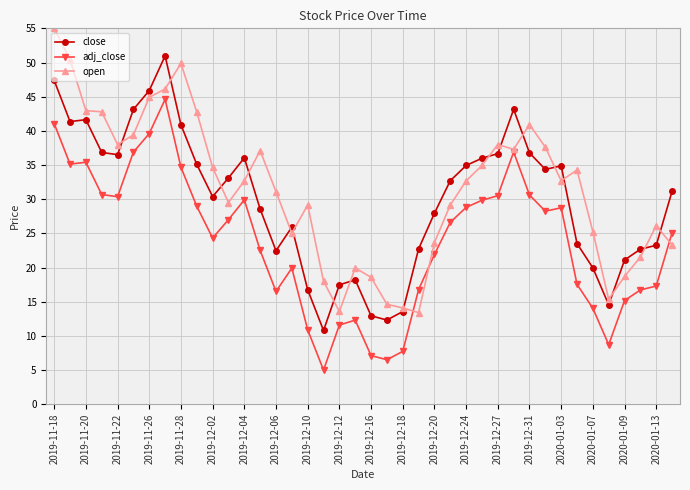

Does the chart have visible grid lines?

Yes